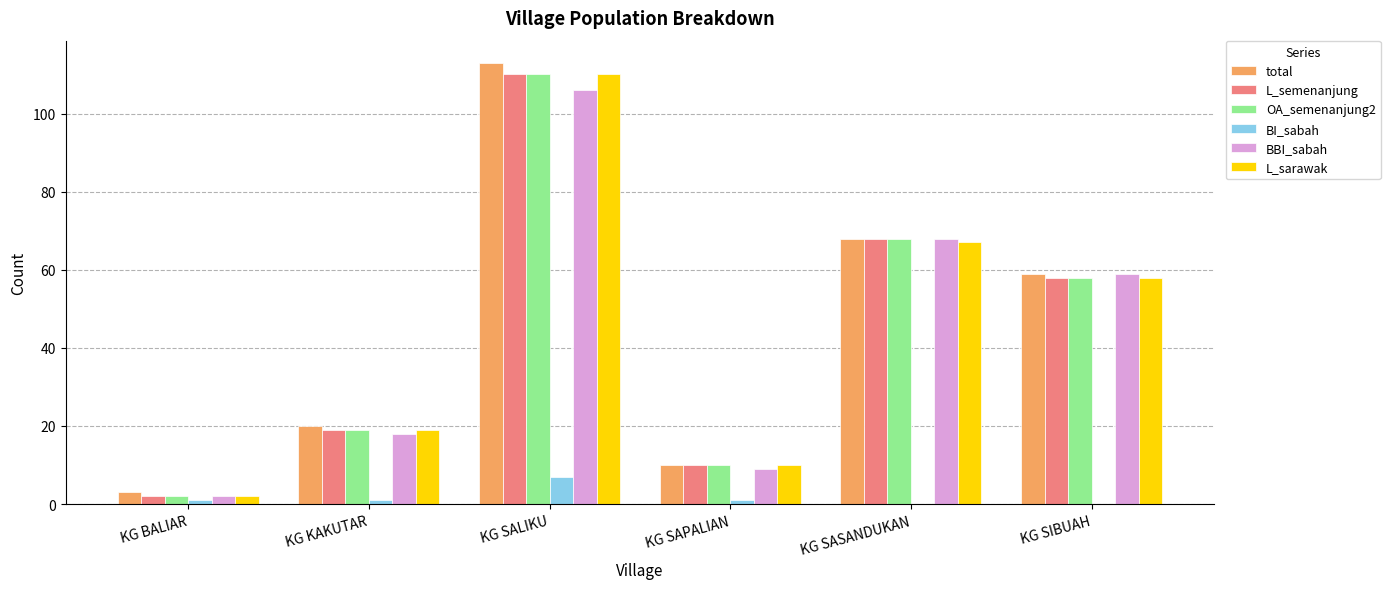

Is the value of L_semenanjung at KG SASANDUKAN greater than the value of OA_semenanjung2 at KG SAPALIAN?

Yes